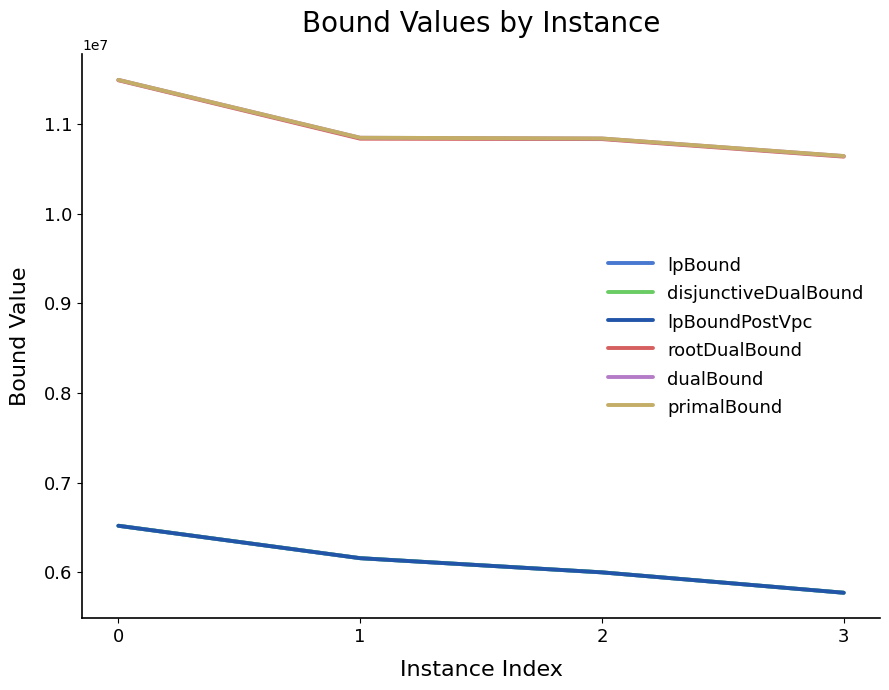

What is the highest value of the primalBound series?

11490666.7